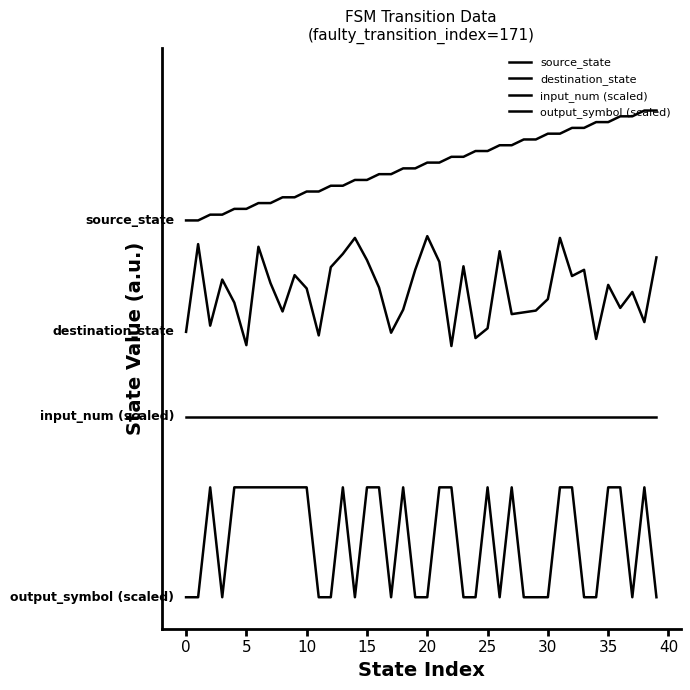

True or false: output_symbol (scaled) and input_num (scaled) intersect in this chart.

False